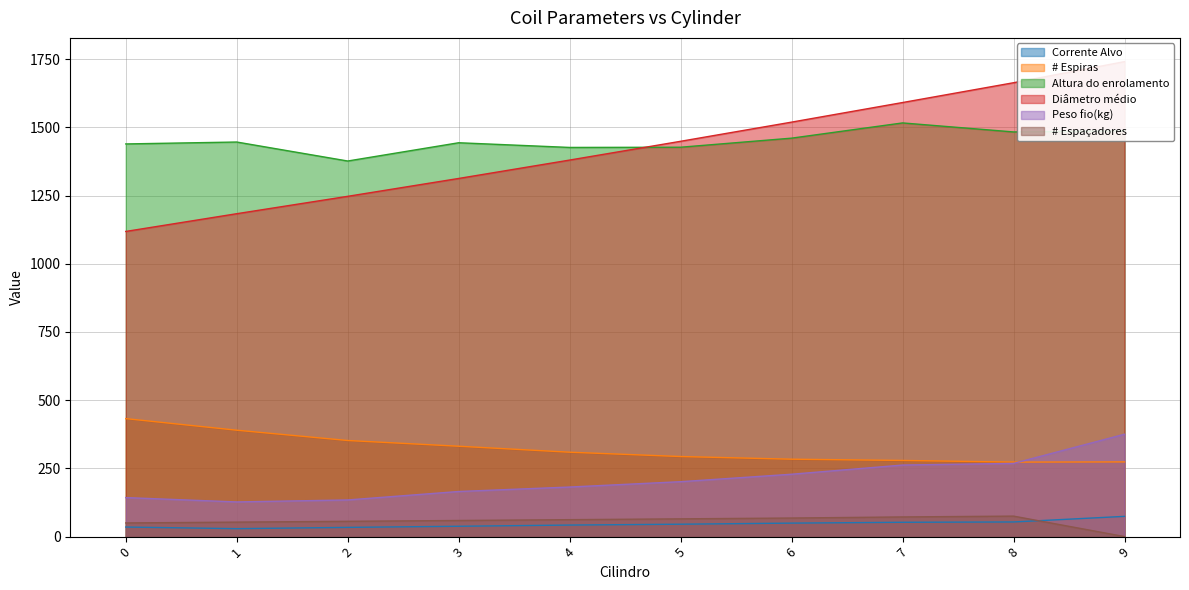

True or false: Corrente Alvo and Diâmetro médio cross at least once.

False